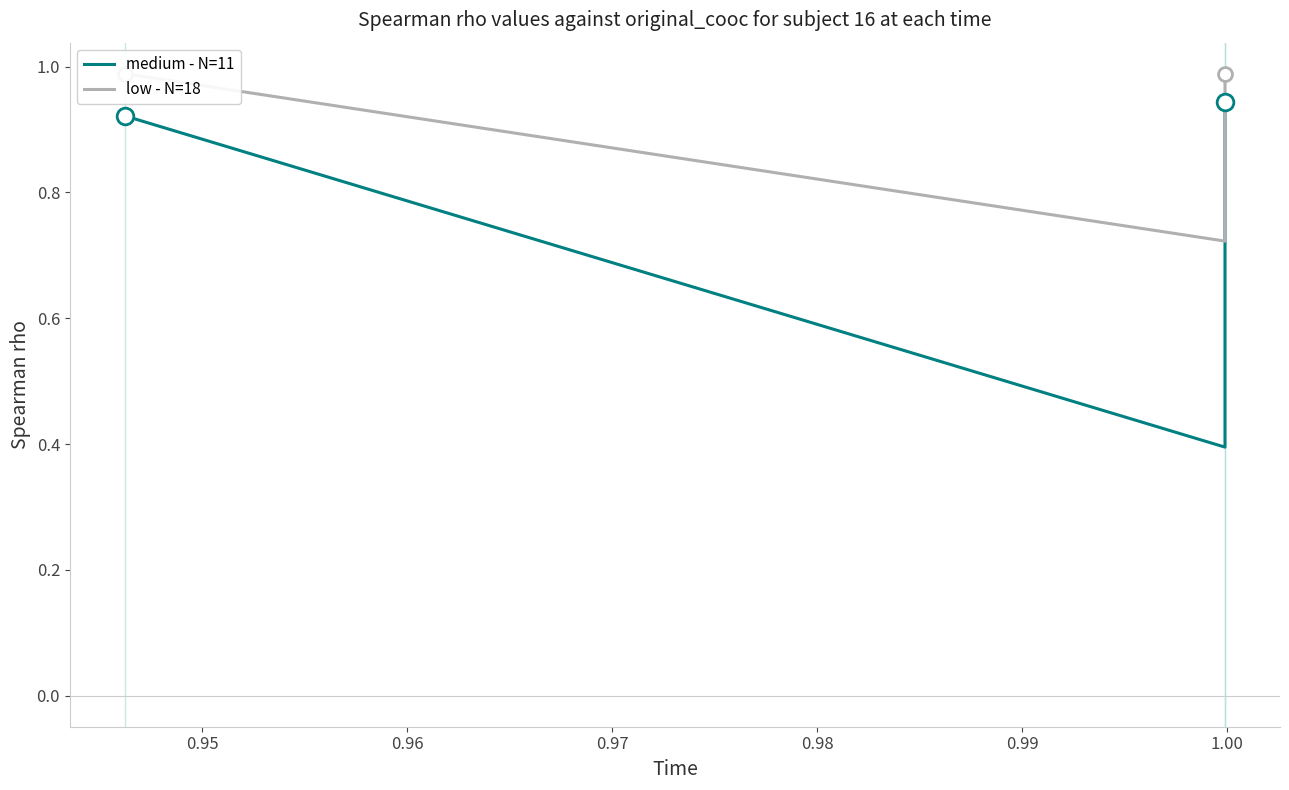

What is the difference between the maximum and minimum values in the low - N=18 series?

0.3